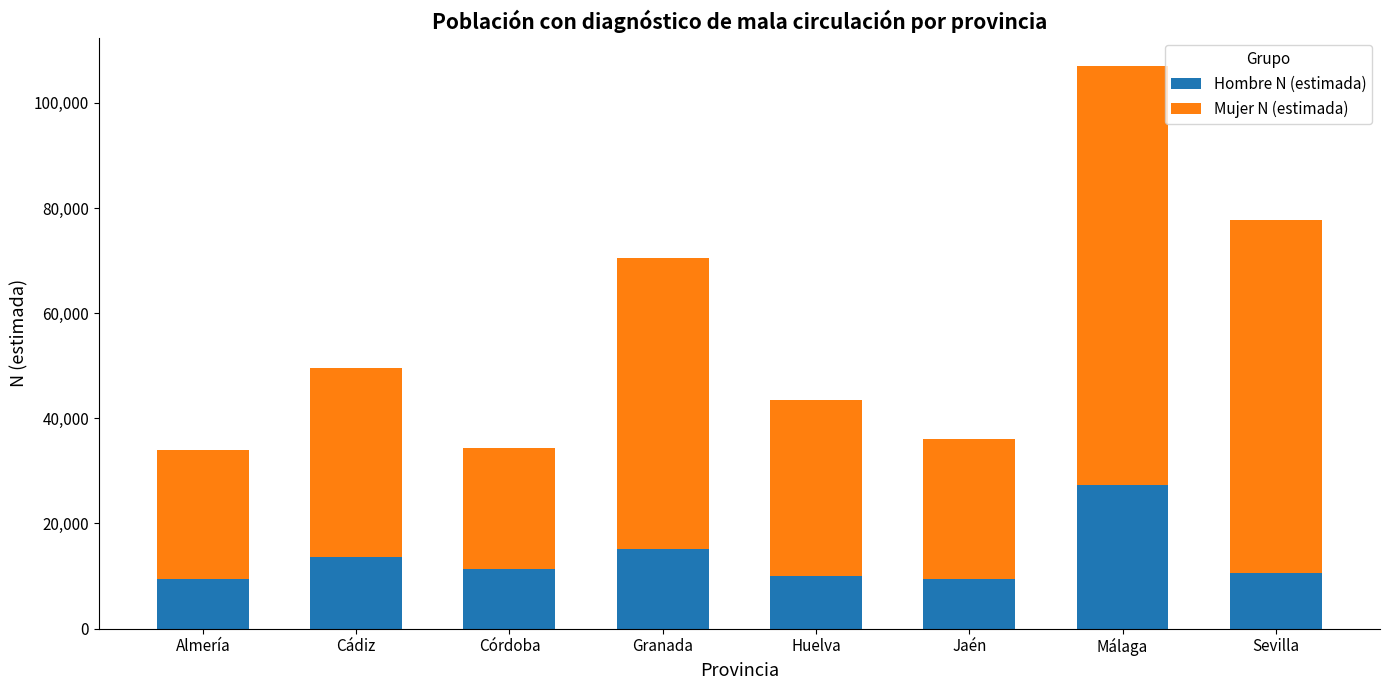

What is the highest value of the Hombre N (estimada) series?

27265